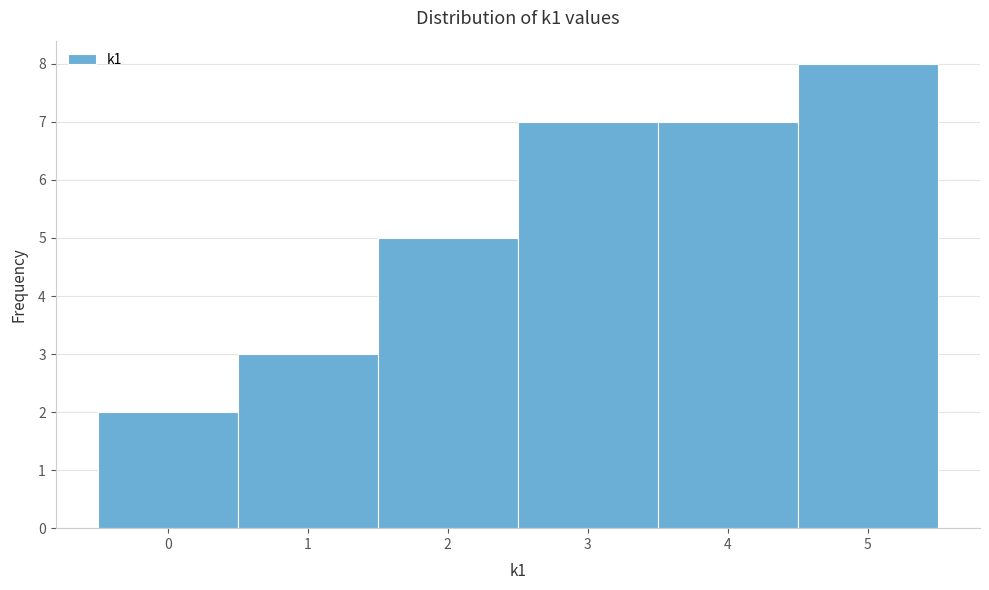

Reading left to right, transcribe this chart: for each bar, give the range it covers on the x-axis and its height. The values are not printed on the chart, so give them approximately, as read against the axis.

-0.5 to 0.5: 2
0.5 to 1.5: 3
1.5 to 2.5: 5
2.5 to 3.5: 7
3.5 to 4.5: 7
4.5 to 5.5: 8